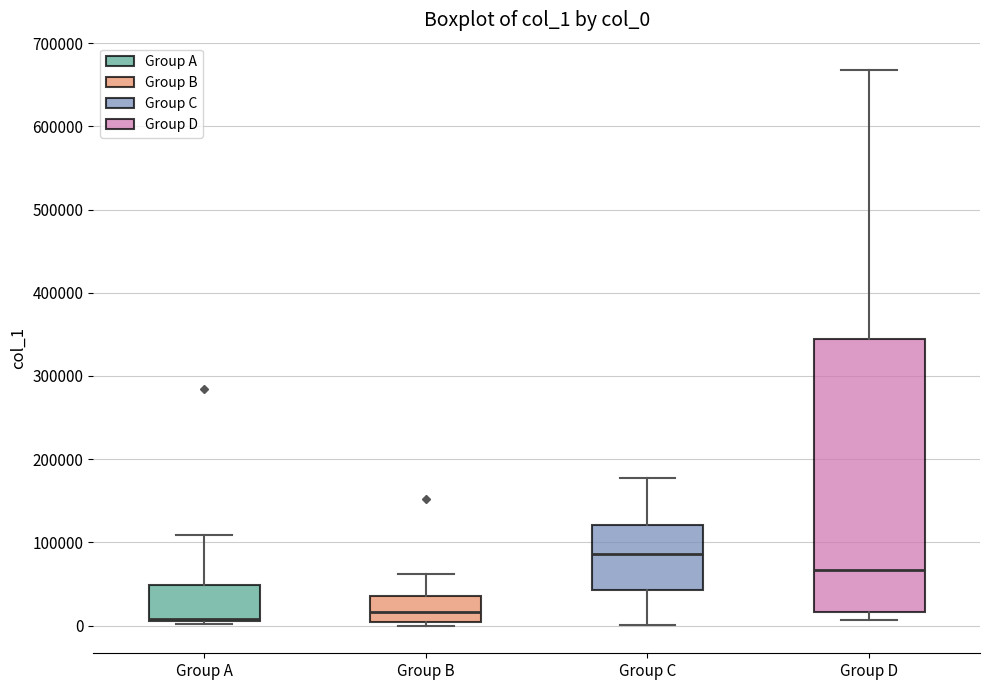

Which box is the tallest, from its lower edge to its upper edge?

Group D